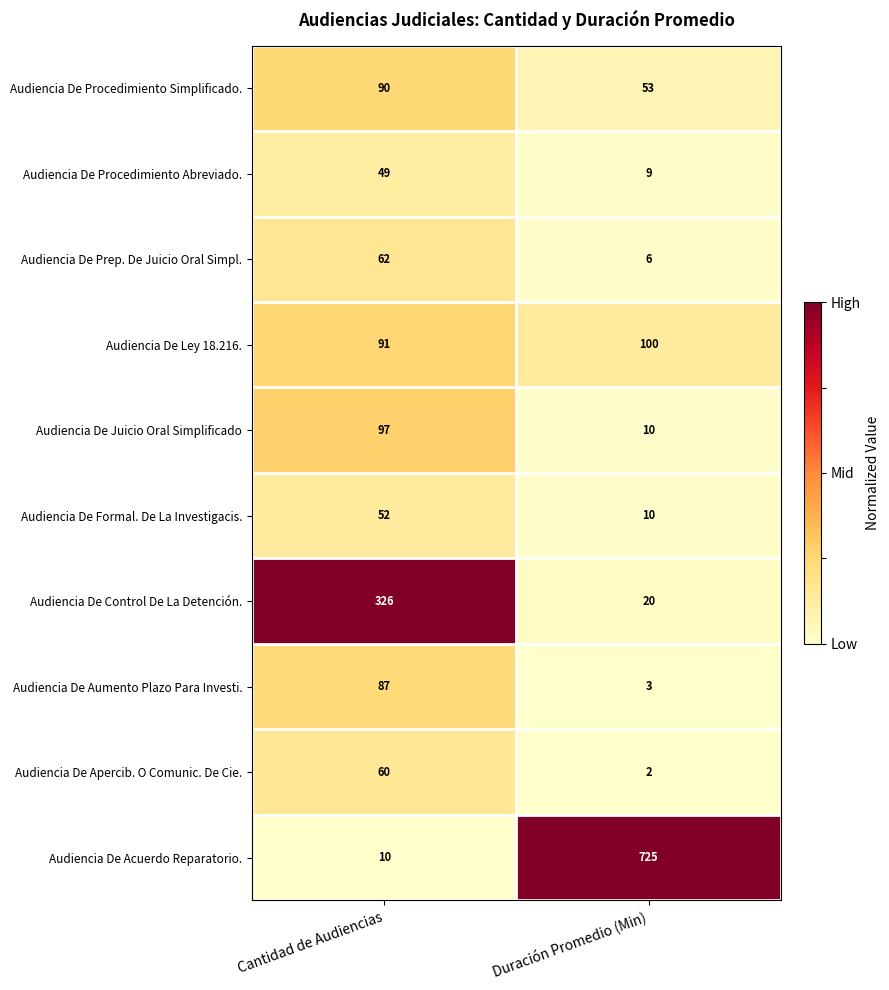

The Audiencia De Formal. De La Investigacis. series shows 23 at Cantidad de Audiencias. True or false?

False